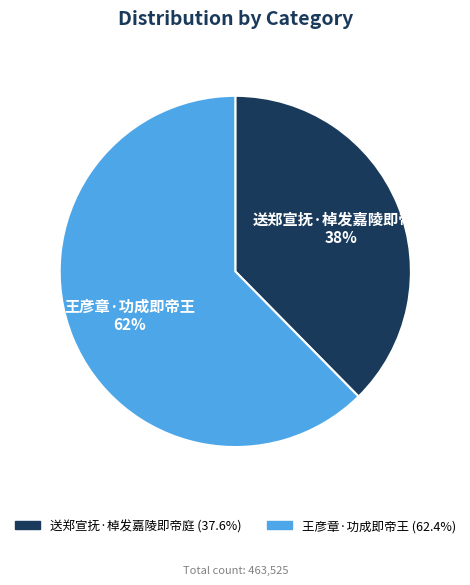

Do 王彦章·功成即帝王 and 送郑宣抚·棹发嘉陵即帝庭 together represent more than half of the pie?

Yes